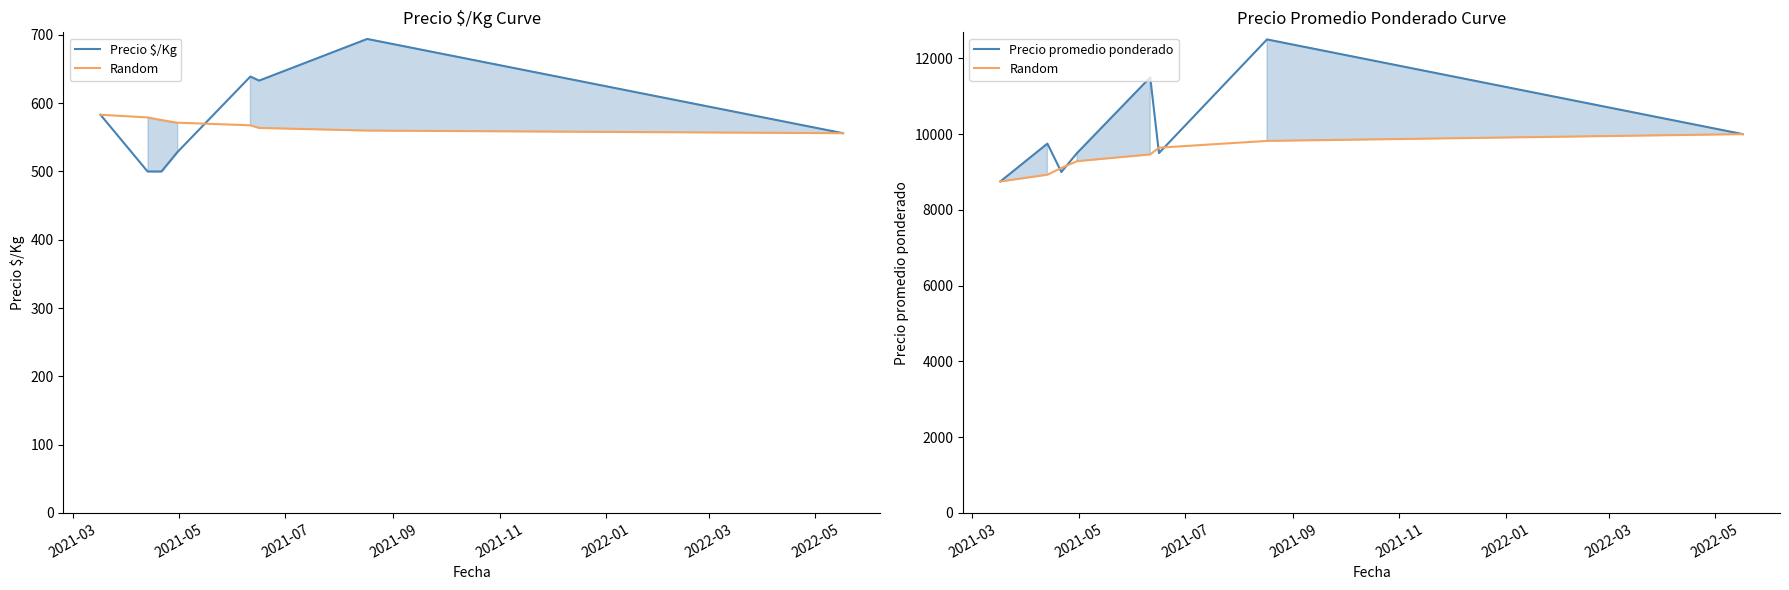

Rank the series by their maximum value, from lowest to highest.

Precio $/Kg, Random, Precio promedio ponderado